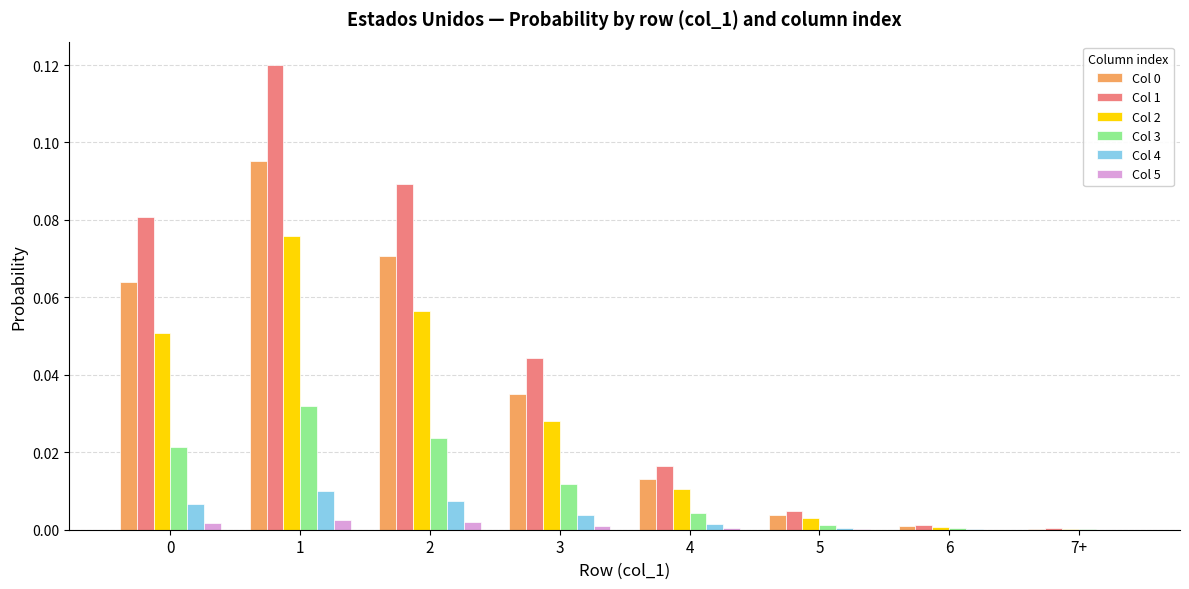

How many groups of bars are there?

8